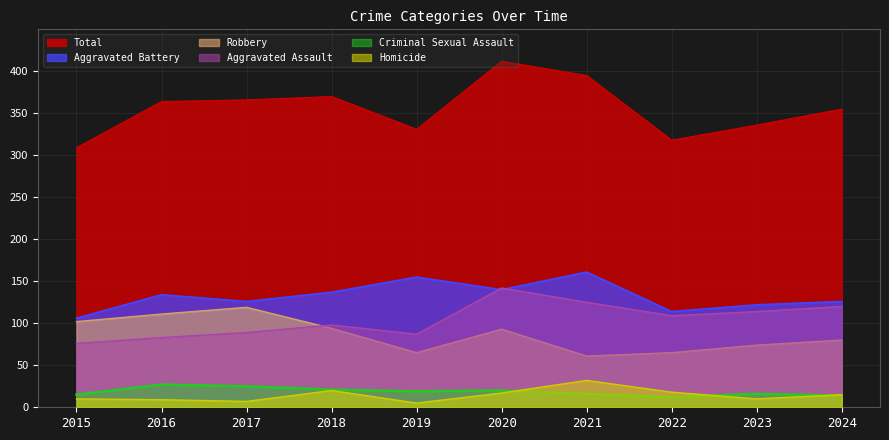

Does the chart display data point markers on the line(s)?

No